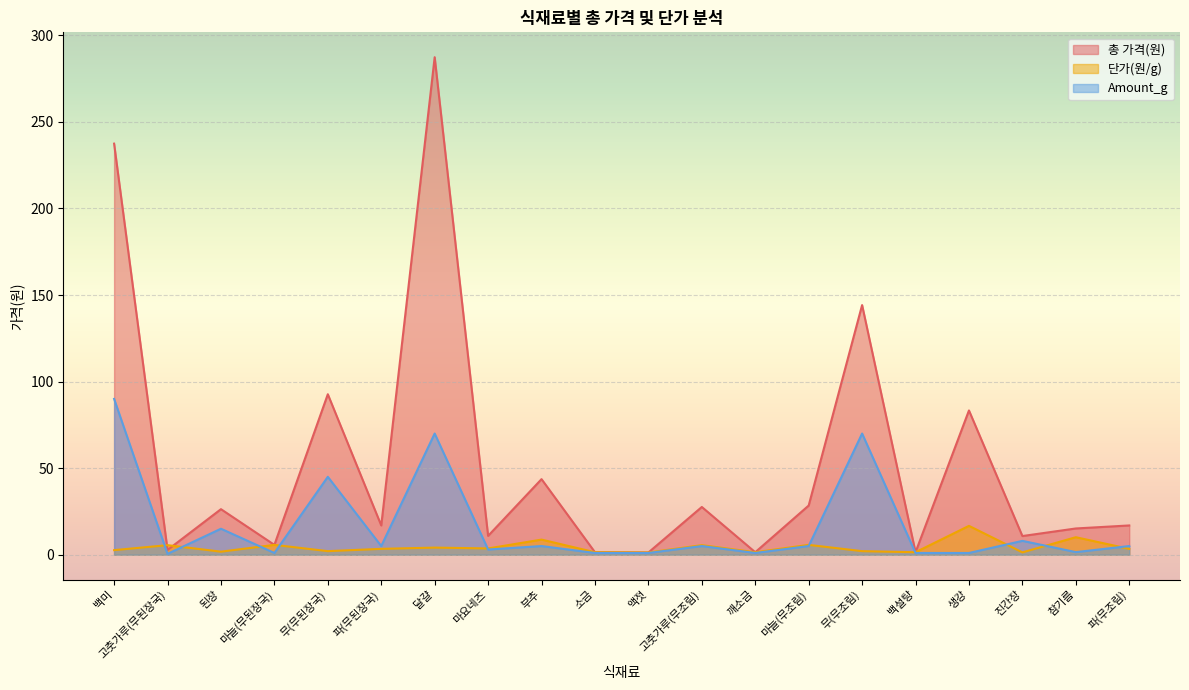

How many times do Amount_g and 단가(원/g) cross each other?

10